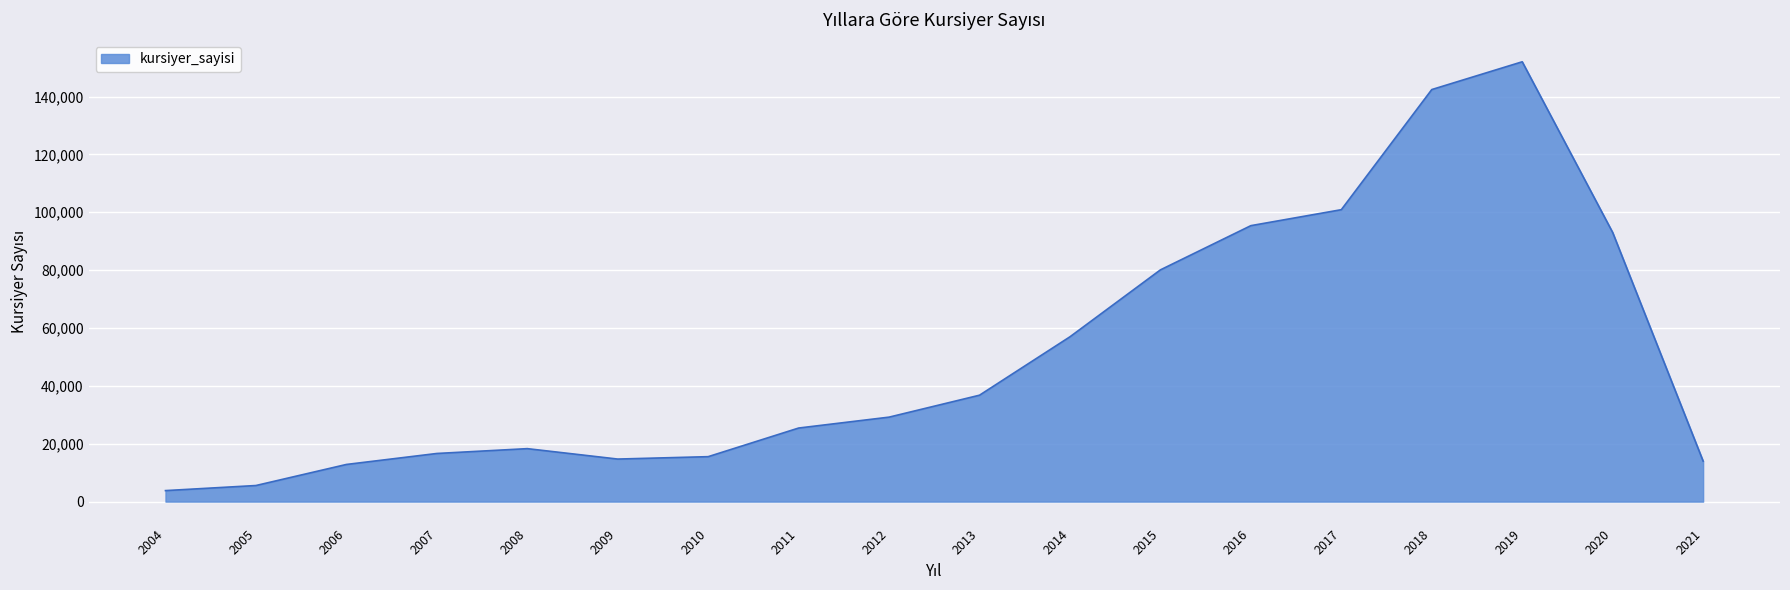

Between 2005 and 2013, which is larger?

2013